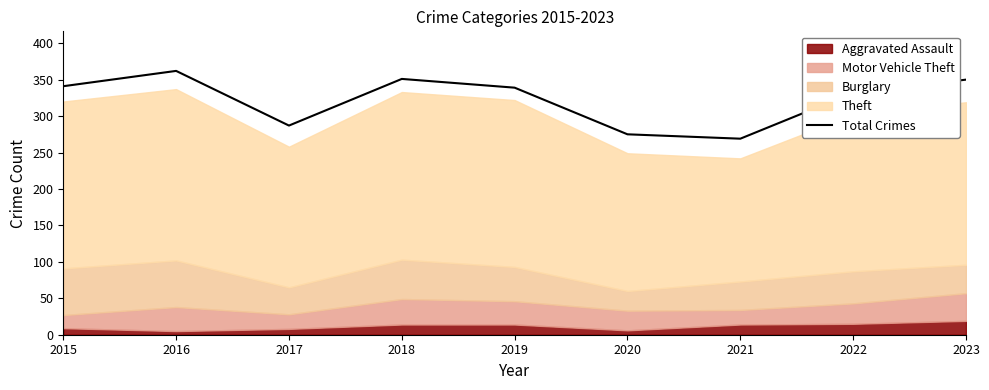

How many interior local valleys (lower than both neighbors) does the data have?

2